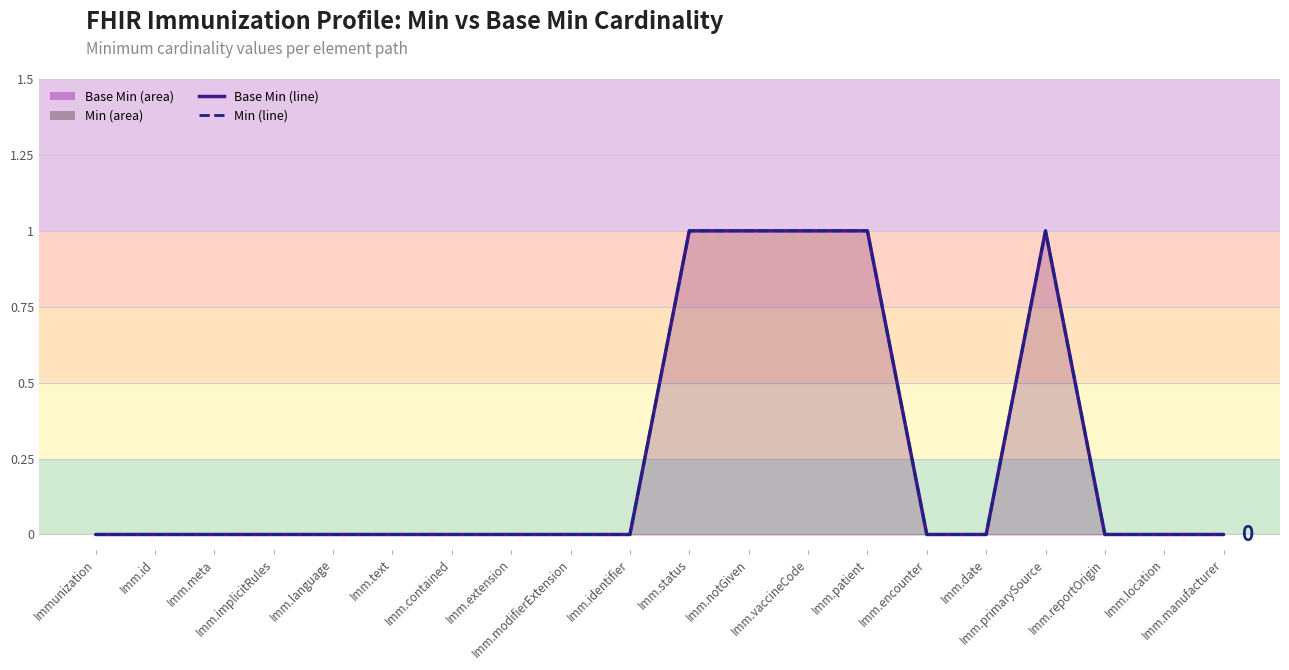

Between Imm.reportOrigin and Imm.primarySource, which is larger?

Imm.primarySource